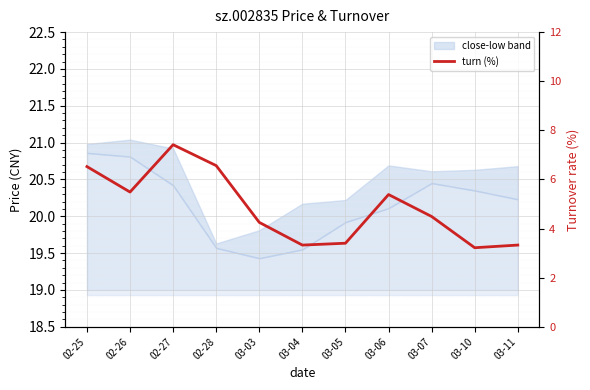

What is the approximate value at 03-07?

4.5